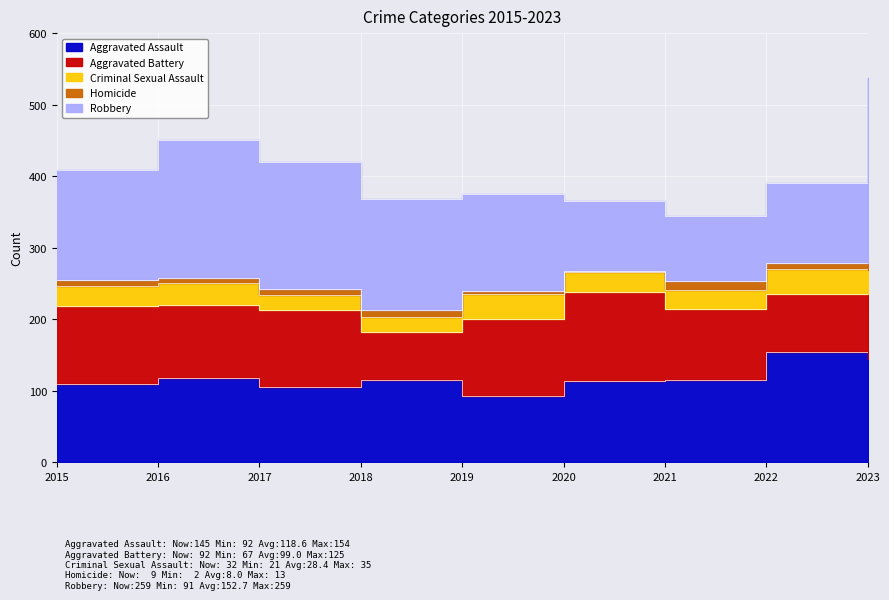

What is the value of the Homicide point at the 7th from the left?

13